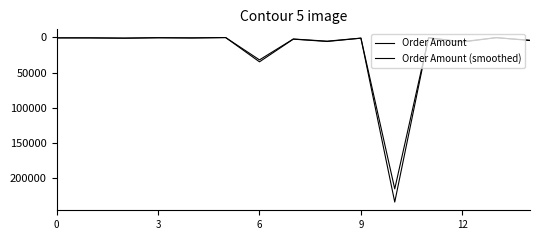

At which label is Order Amount closest to 117267?

6